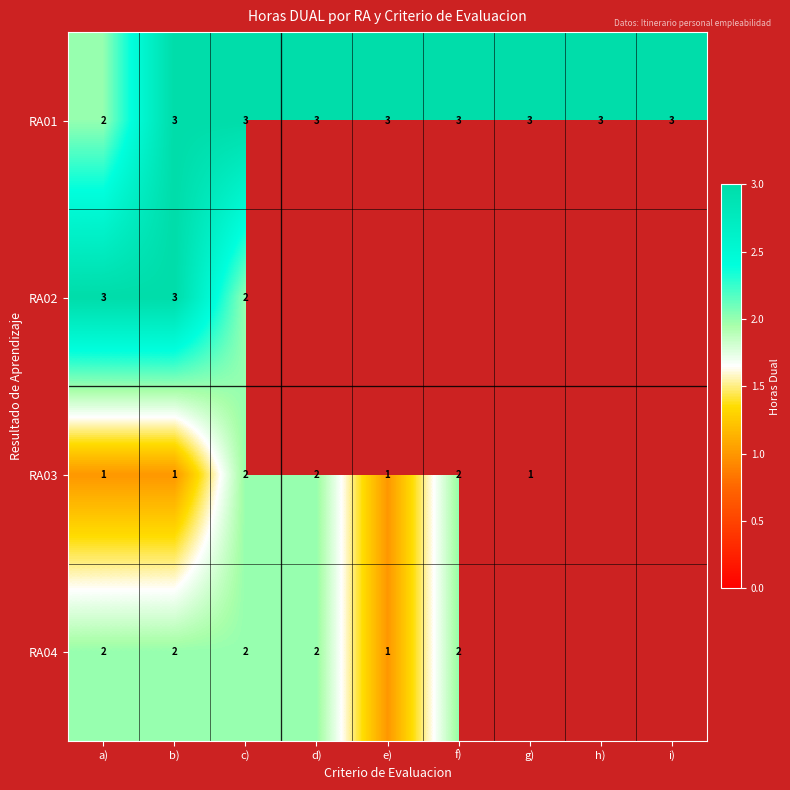

Is the value of RA03 at c) greater than the value of RA01 at d)?

No